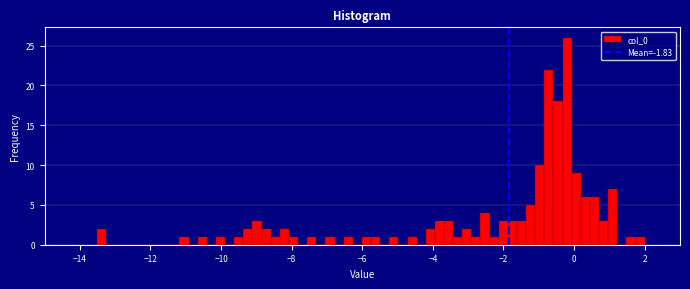

Read against the x-axis, roughly where is the centre of the tallest bar?

-0.2